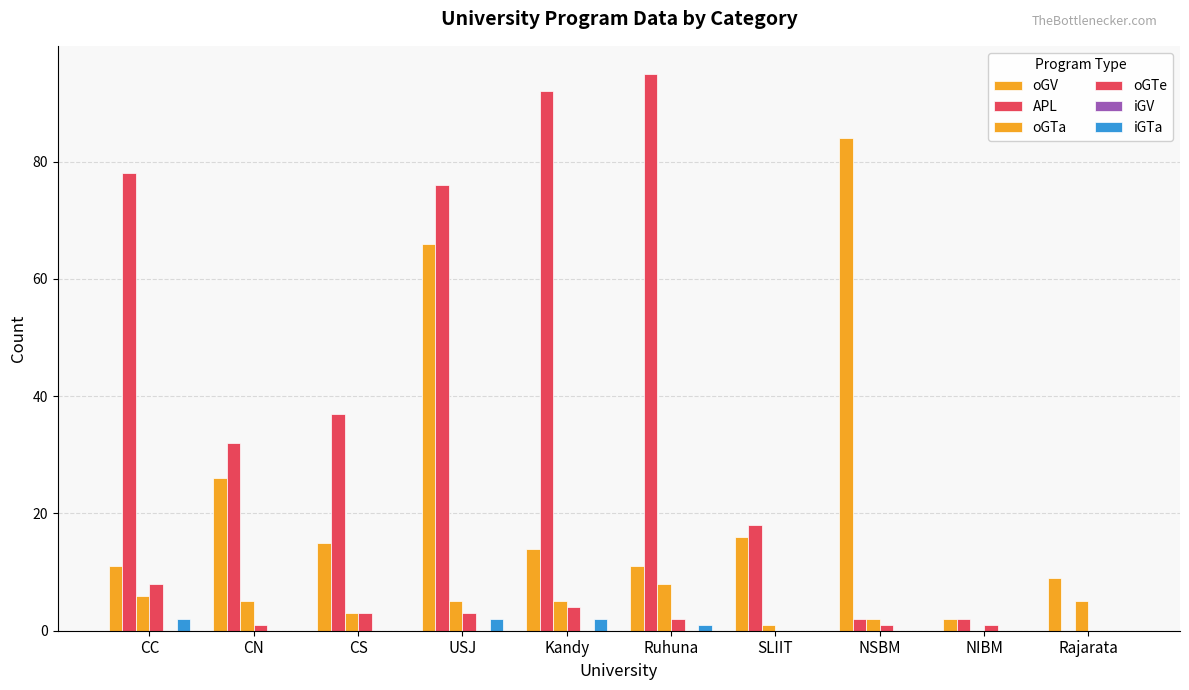

Reading left to right, extract all data points from this chart.

oGV: CC=11	CN=26	CS=15	USJ=66	Kandy=14	Ruhuna=11	SLIIT=16	NSBM=84	NIBM=2	Rajarata=9
APL: CC=78	CN=32	CS=37	USJ=76	Kandy=92	Ruhuna=95	SLIIT=18	NSBM=2	NIBM=2	Rajarata=0
oGTa: CC=6	CN=5	CS=3	USJ=5	Kandy=5	Ruhuna=8	SLIIT=1	NSBM=2	NIBM=0	Rajarata=5
oGTe: CC=8	CN=1	CS=3	USJ=3	Kandy=4	Ruhuna=2	SLIIT=0	NSBM=1	NIBM=1	Rajarata=0
iGV: CC=0	CN=0	CS=0	USJ=0	Kandy=0	Ruhuna=0	SLIIT=0	NSBM=0	NIBM=0	Rajarata=0
iGTa: CC=2	CN=0	CS=0	USJ=2	Kandy=2	Ruhuna=1	SLIIT=0	NSBM=0	NIBM=0	Rajarata=0